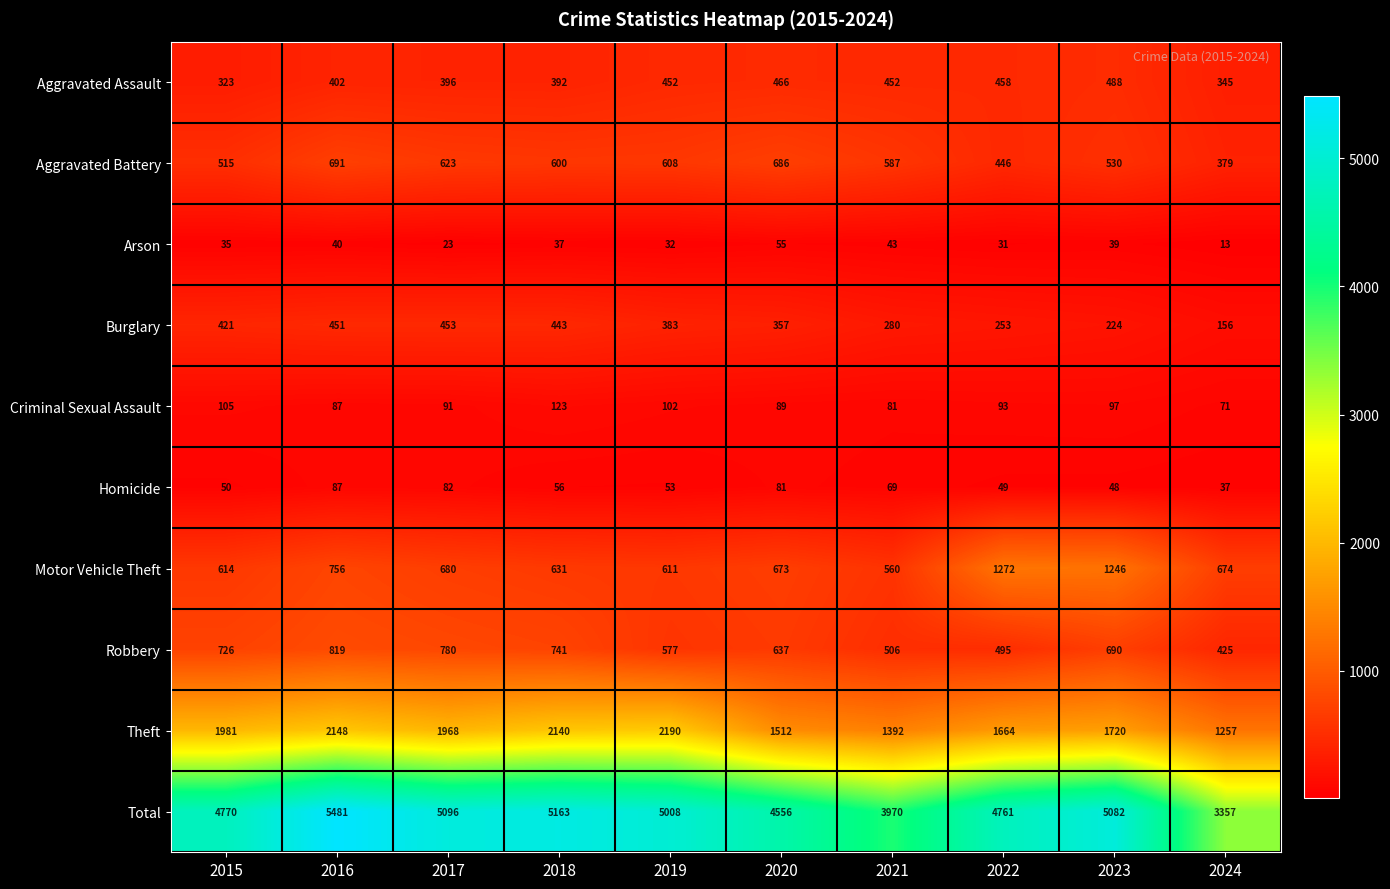

At which category is the sum across all series the highest?

2016